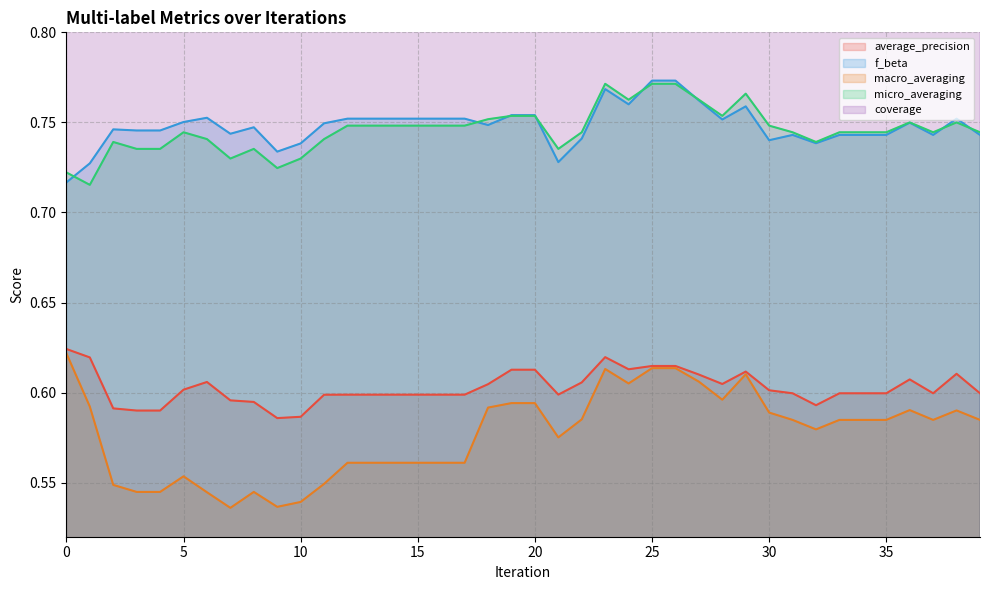

True or false: macro_averaging and micro_averaging intersect in this chart.

False